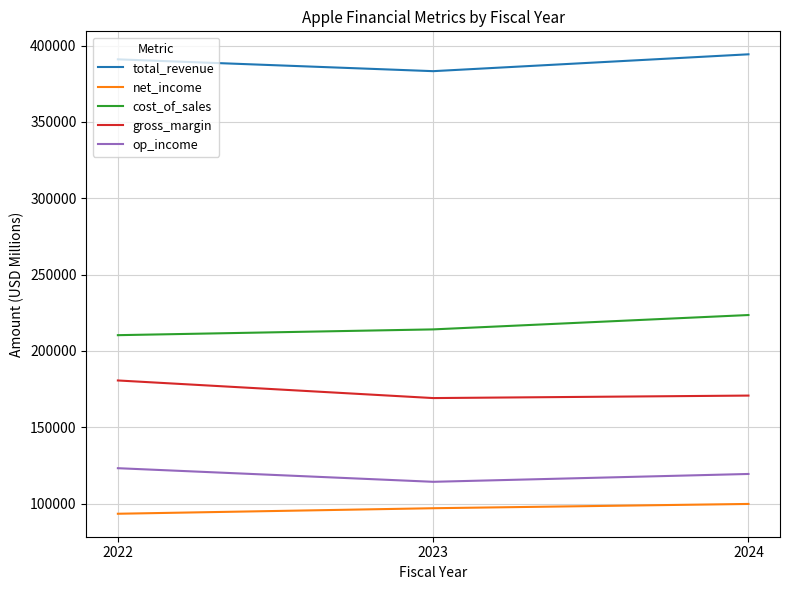

What value does the gross_margin series have at 2022?

180683